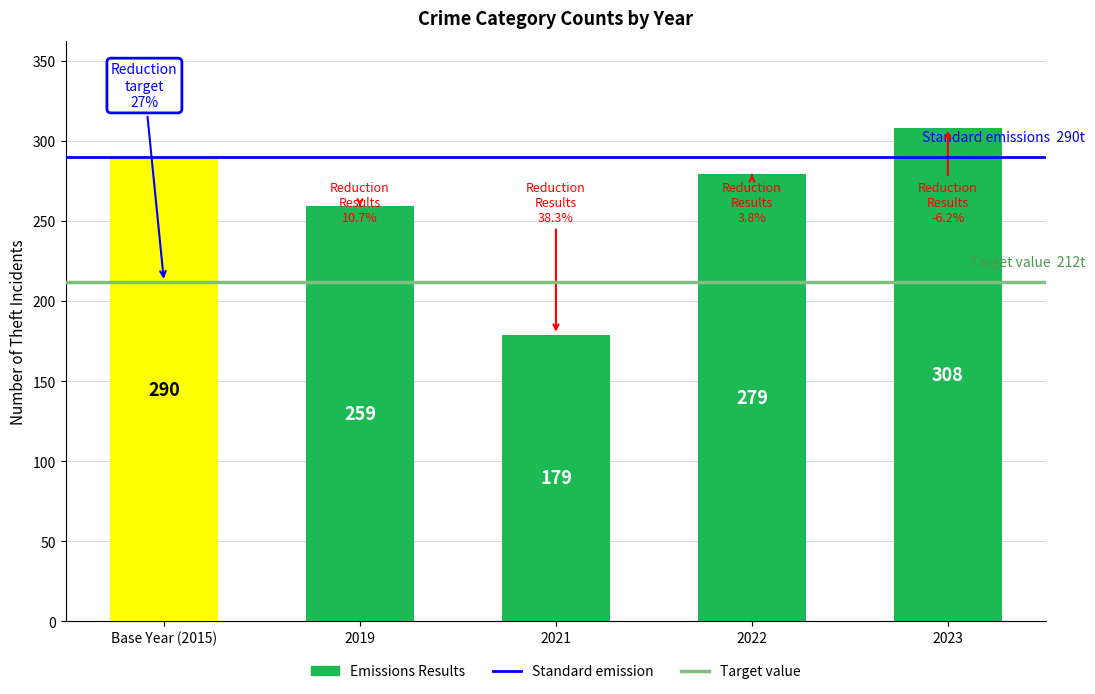

The value of Target value at 2019 is 212. True or false?

True